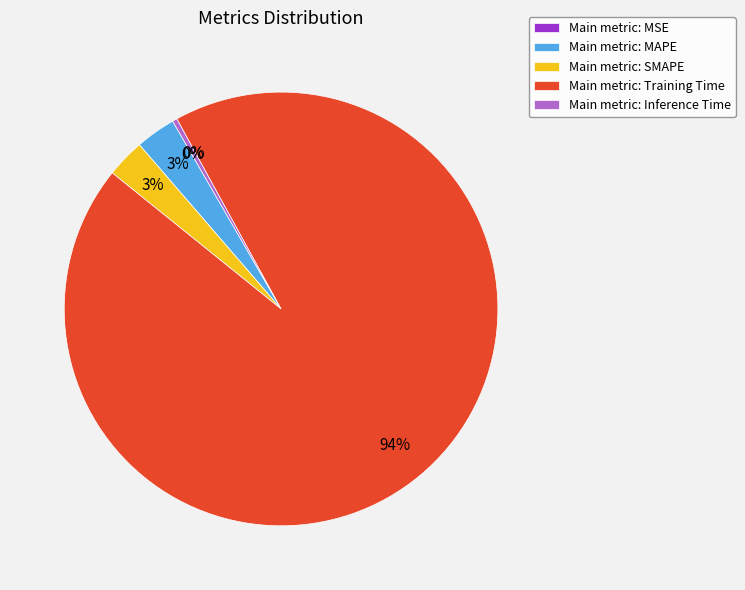

The SMAPE slice represents 1% of the pie. True or false?

False